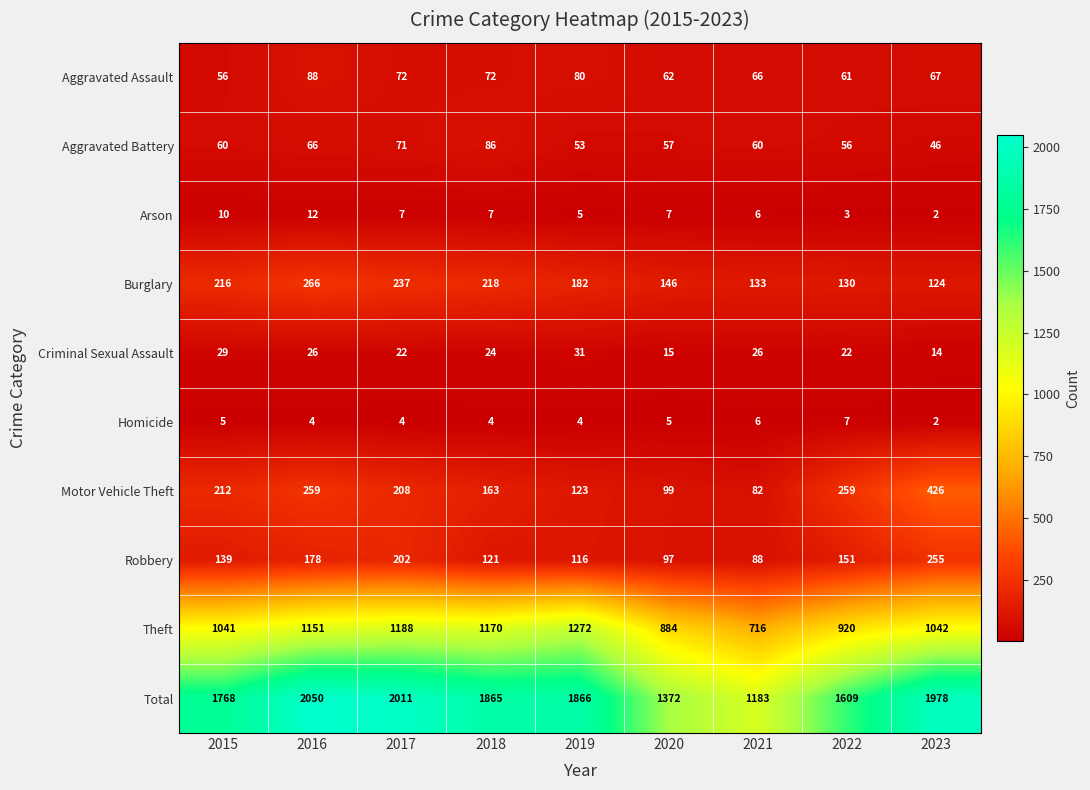

What is the minimum value for Theft?

716